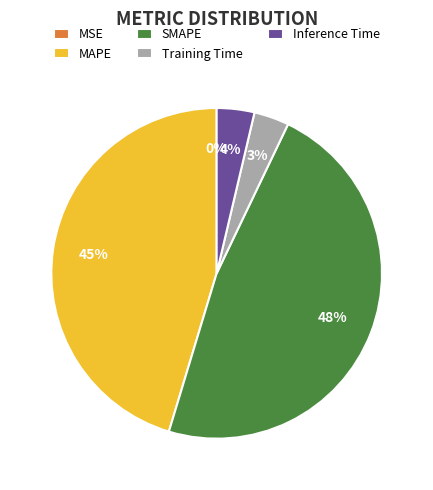

To the nearest percent, what portion does MAPE represent?

45%